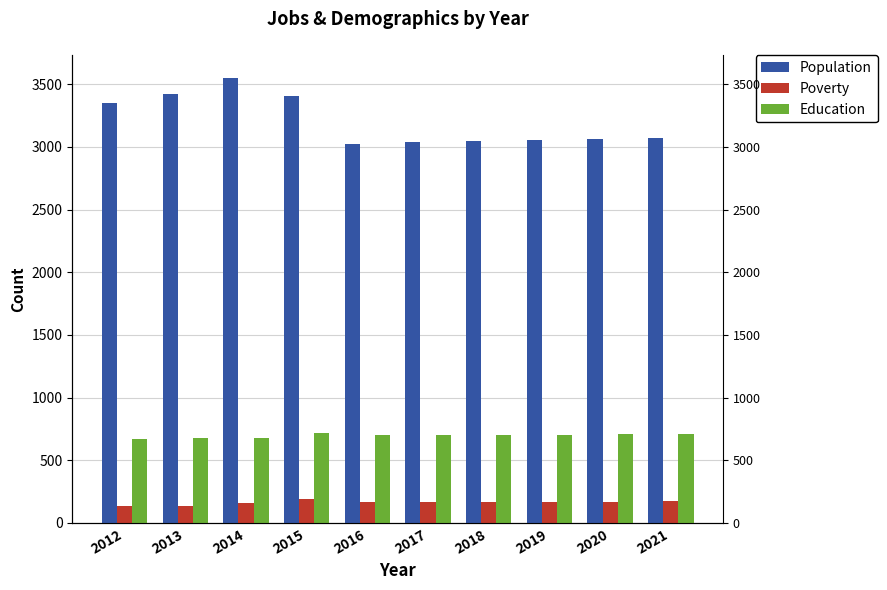

At which category is the sum across all series the highest?

2014